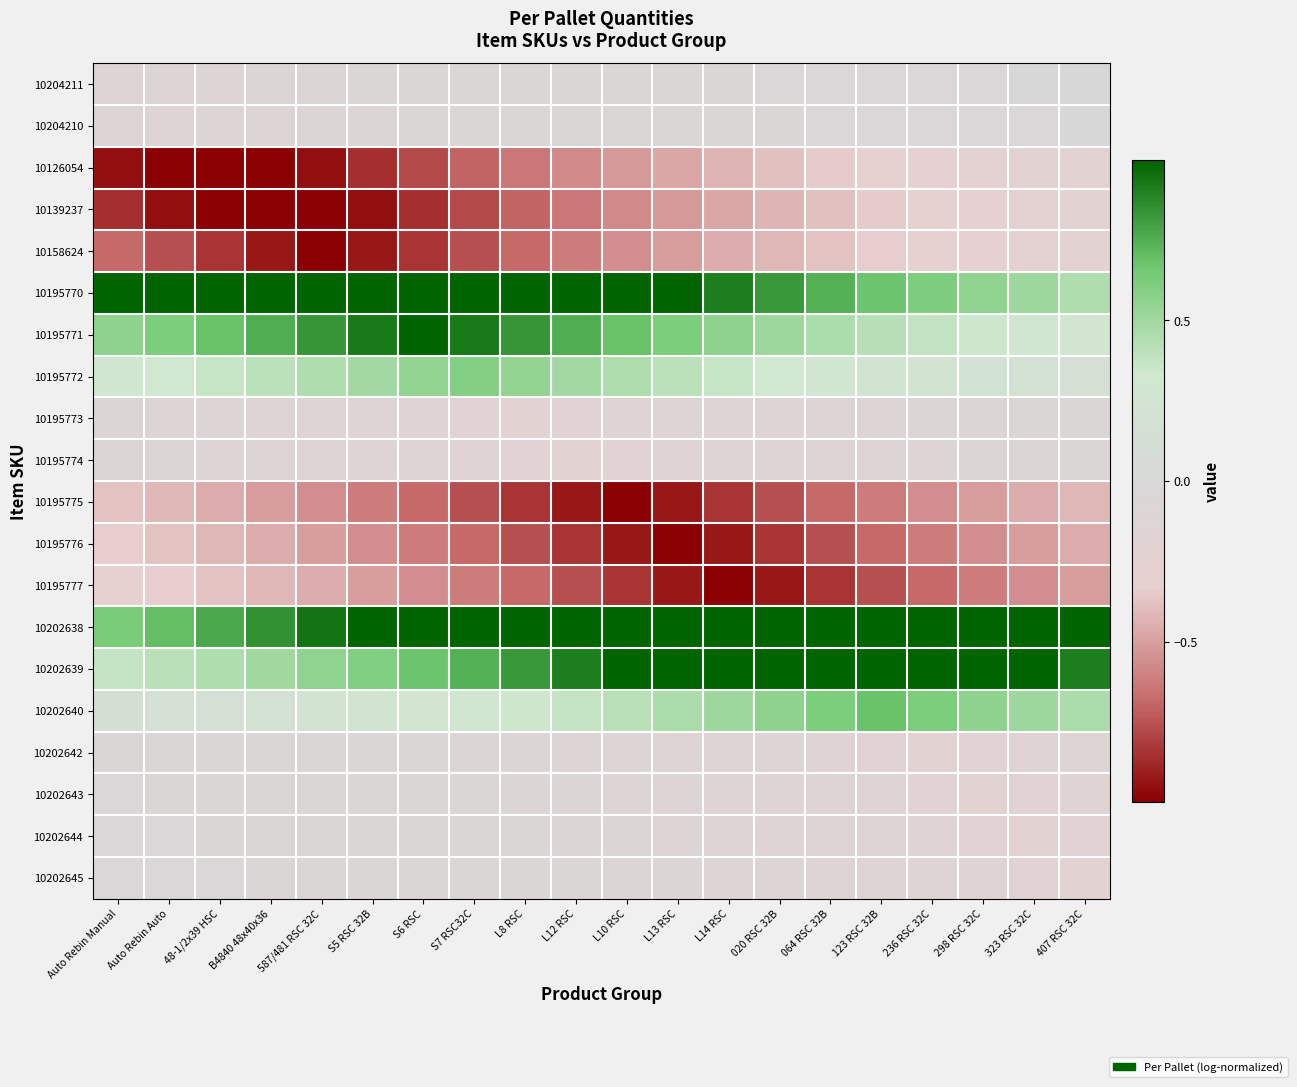

Reading left to right, extract all data points from this chart.

10204211: Auto Rebin Manual=-0.1	Auto Rebin Auto=-0.1	48-1/2x39 HSC=-0.1	B4840 48x40x36=-0.1	587/481 RSC 32C=-0.1	S5 RSC 32B=-0.1	S6 RSC=-0.1	S7 RSC32C=-0.1	L8 RSC=-0.1	L12 RSC=-0.1	L10 RSC=-0.0	L13 RSC=-0.0	L14 RSC=-0.0	020 RSC 32B=-0.0	064 RSC 32B=-0.0	123 RSC 32B=-0.0	236 RSC 32C=-0.0	298 RSC 32C=-0.0	323 RSC 32C=-0.0	407 RSC 32C=-0.0
10204210: Auto Rebin Manual=-0.1	Auto Rebin Auto=-0.1	48-1/2x39 HSC=-0.1	B4840 48x40x36=-0.1	587/481 RSC 32C=-0.1	S5 RSC 32B=-0.1	S6 RSC=-0.1	S7 RSC32C=-0.1	L8 RSC=-0.1	L12 RSC=-0.1	L10 RSC=-0.1	L13 RSC=-0.0	L14 RSC=-0.0	020 RSC 32B=-0.0	064 RSC 32B=-0.0	123 RSC 32B=-0.0	236 RSC 32C=-0.0	298 RSC 32C=-0.0	323 RSC 32C=-0.0	407 RSC 32C=-0.0
10126054: Auto Rebin Manual=-0.9	Auto Rebin Auto=-1.0	48-1/2x39 HSC=-1.0	B4840 48x40x36=-1.0	587/481 RSC 32C=-0.9	S5 RSC 32B=-0.9	S6 RSC=-0.8	S7 RSC32C=-0.7	L8 RSC=-0.6	L12 RSC=-0.6	L10 RSC=-0.5	L13 RSC=-0.5	L14 RSC=-0.4	020 RSC 32B=-0.4	064 RSC 32B=-0.3	123 RSC 32B=-0.3	236 RSC 32C=-0.3	298 RSC 32C=-0.3	323 RSC 32C=-0.2	407 RSC 32C=-0.2
10139237: Auto Rebin Manual=-0.9	Auto Rebin Auto=-0.9	48-1/2x39 HSC=-1.0	B4840 48x40x36=-1.0	587/481 RSC 32C=-1.0	S5 RSC 32B=-0.9	S6 RSC=-0.9	S7 RSC32C=-0.8	L8 RSC=-0.7	L12 RSC=-0.6	L10 RSC=-0.6	L13 RSC=-0.5	L14 RSC=-0.5	020 RSC 32B=-0.4	064 RSC 32B=-0.4	123 RSC 32B=-0.3	236 RSC 32C=-0.3	298 RSC 32C=-0.3	323 RSC 32C=-0.3	407 RSC 32C=-0.2
10158624: Auto Rebin Manual=-0.7	Auto Rebin Auto=-0.8	48-1/2x39 HSC=-0.8	B4840 48x40x36=-0.9	587/481 RSC 32C=-1.0	S5 RSC 32B=-0.9	S6 RSC=-0.8	S7 RSC32C=-0.8	L8 RSC=-0.7	L12 RSC=-0.6	L10 RSC=-0.6	L13 RSC=-0.5	L14 RSC=-0.5	020 RSC 32B=-0.4	064 RSC 32B=-0.4	123 RSC 32B=-0.3	236 RSC 32C=-0.3	298 RSC 32C=-0.3	323 RSC 32C=-0.3	407 RSC 32C=-0.2
10195770: Auto Rebin Manual=1.0	Auto Rebin Auto=1.0	48-1/2x39 HSC=1.0	B4840 48x40x36=1.0	587/481 RSC 32C=1.0	S5 RSC 32B=1.0	S6 RSC=1.0	S7 RSC32C=1.0	L8 RSC=1.0	L12 RSC=1.0	L10 RSC=1.0	L13 RSC=1.0	L14 RSC=0.9	020 RSC 32B=0.8	064 RSC 32B=0.7	123 RSC 32B=0.7	236 RSC 32C=0.6	298 RSC 32C=0.6	323 RSC 32C=0.5	407 RSC 32C=0.5
10195771: Auto Rebin Manual=0.6	Auto Rebin Auto=0.6	48-1/2x39 HSC=0.7	B4840 48x40x36=0.8	587/481 RSC 32C=0.8	S5 RSC 32B=0.9	S6 RSC=1.0	S7 RSC32C=0.9	L8 RSC=0.8	L12 RSC=0.8	L10 RSC=0.7	L13 RSC=0.6	L14 RSC=0.6	020 RSC 32B=0.5	064 RSC 32B=0.5	123 RSC 32B=0.4	236 RSC 32C=0.4	298 RSC 32C=0.3	323 RSC 32C=0.3	407 RSC 32C=0.3
10195772: Auto Rebin Manual=0.3	Auto Rebin Auto=0.3	48-1/2x39 HSC=0.4	B4840 48x40x36=0.4	587/481 RSC 32C=0.4	S5 RSC 32B=0.5	S6 RSC=0.5	S7 RSC32C=0.6	L8 RSC=0.5	L12 RSC=0.5	L10 RSC=0.4	L13 RSC=0.4	L14 RSC=0.4	020 RSC 32B=0.3	064 RSC 32B=0.3	123 RSC 32B=0.3	236 RSC 32C=0.2	298 RSC 32C=0.2	323 RSC 32C=0.2	407 RSC 32C=0.2
10195773: Auto Rebin Manual=-0.1	Auto Rebin Auto=-0.1	48-1/2x39 HSC=-0.1	B4840 48x40x36=-0.1	587/481 RSC 32C=-0.1	S5 RSC 32B=-0.2	S6 RSC=-0.2	S7 RSC32C=-0.2	L8 RSC=-0.2	L12 RSC=-0.2	L10 RSC=-0.2	L13 RSC=-0.2	L14 RSC=-0.1	020 RSC 32B=-0.1	064 RSC 32B=-0.1	123 RSC 32B=-0.1	236 RSC 32C=-0.1	298 RSC 32C=-0.1	323 RSC 32C=-0.1	407 RSC 32C=-0.1
10195774: Auto Rebin Manual=-0.1	Auto Rebin Auto=-0.1	48-1/2x39 HSC=-0.1	B4840 48x40x36=-0.1	587/481 RSC 32C=-0.1	S5 RSC 32B=-0.1	S6 RSC=-0.2	S7 RSC32C=-0.2	L8 RSC=-0.2	L12 RSC=-0.2	L10 RSC=-0.2	L13 RSC=-0.2	L14 RSC=-0.2	020 RSC 32B=-0.1	064 RSC 32B=-0.1	123 RSC 32B=-0.1	236 RSC 32C=-0.1	298 RSC 32C=-0.1	323 RSC 32C=-0.1	407 RSC 32C=-0.1
10195775: Auto Rebin Manual=-0.4	Auto Rebin Auto=-0.4	48-1/2x39 HSC=-0.5	B4840 48x40x36=-0.5	587/481 RSC 32C=-0.6	S5 RSC 32B=-0.6	S6 RSC=-0.7	S7 RSC32C=-0.8	L8 RSC=-0.8	L12 RSC=-0.9	L10 RSC=-1.0	L13 RSC=-0.9	L14 RSC=-0.8	020 RSC 32B=-0.8	064 RSC 32B=-0.7	123 RSC 32B=-0.6	236 RSC 32C=-0.6	298 RSC 32C=-0.5	323 RSC 32C=-0.5	407 RSC 32C=-0.4
10195776: Auto Rebin Manual=-0.3	Auto Rebin Auto=-0.4	48-1/2x39 HSC=-0.4	B4840 48x40x36=-0.5	587/481 RSC 32C=-0.5	S5 RSC 32B=-0.6	S6 RSC=-0.6	S7 RSC32C=-0.7	L8 RSC=-0.8	L12 RSC=-0.8	L10 RSC=-0.9	L13 RSC=-1.0	L14 RSC=-0.9	020 RSC 32B=-0.8	064 RSC 32B=-0.8	123 RSC 32B=-0.7	236 RSC 32C=-0.6	298 RSC 32C=-0.6	323 RSC 32C=-0.5	407 RSC 32C=-0.5
10195777: Auto Rebin Manual=-0.3	Auto Rebin Auto=-0.3	48-1/2x39 HSC=-0.4	B4840 48x40x36=-0.4	587/481 RSC 32C=-0.5	S5 RSC 32B=-0.5	S6 RSC=-0.6	S7 RSC32C=-0.6	L8 RSC=-0.7	L12 RSC=-0.8	L10 RSC=-0.8	L13 RSC=-0.9	L14 RSC=-1.0	020 RSC 32B=-0.9	064 RSC 32B=-0.8	123 RSC 32B=-0.8	236 RSC 32C=-0.7	298 RSC 32C=-0.6	323 RSC 32C=-0.6	407 RSC 32C=-0.5
10202638: Auto Rebin Manual=0.6	Auto Rebin Auto=0.7	48-1/2x39 HSC=0.8	B4840 48x40x36=0.9	587/481 RSC 32C=0.9	S5 RSC 32B=1.0	S6 RSC=1.0	S7 RSC32C=1.0	L8 RSC=1.0	L12 RSC=1.0	L10 RSC=1.0	L13 RSC=1.0	L14 RSC=1.0	020 RSC 32B=1.0	064 RSC 32B=1.0	123 RSC 32B=1.0	236 RSC 32C=1.0	298 RSC 32C=1.0	323 RSC 32C=1.0	407 RSC 32C=1.0
10202639: Auto Rebin Manual=0.4	Auto Rebin Auto=0.4	48-1/2x39 HSC=0.5	B4840 48x40x36=0.5	587/481 RSC 32C=0.6	S5 RSC 32B=0.6	S6 RSC=0.7	S7 RSC32C=0.7	L8 RSC=0.8	L12 RSC=0.9	L10 RSC=1.0	L13 RSC=1.0	L14 RSC=1.0	020 RSC 32B=1.0	064 RSC 32B=1.0	123 RSC 32B=1.0	236 RSC 32C=1.0	298 RSC 32C=1.0	323 RSC 32C=1.0	407 RSC 32C=0.9
10202640: Auto Rebin Manual=0.2	Auto Rebin Auto=0.2	48-1/2x39 HSC=0.2	B4840 48x40x36=0.2	587/481 RSC 32C=0.2	S5 RSC 32B=0.3	S6 RSC=0.3	S7 RSC32C=0.3	L8 RSC=0.3	L12 RSC=0.4	L10 RSC=0.4	L13 RSC=0.5	L14 RSC=0.5	020 RSC 32B=0.6	064 RSC 32B=0.6	123 RSC 32B=0.7	236 RSC 32C=0.6	298 RSC 32C=0.6	323 RSC 32C=0.5	407 RSC 32C=0.5
10202642: Auto Rebin Manual=-0.0	Auto Rebin Auto=-0.0	48-1/2x39 HSC=-0.1	B4840 48x40x36=-0.1	587/481 RSC 32C=-0.1	S5 RSC 32B=-0.1	S6 RSC=-0.1	S7 RSC32C=-0.1	L8 RSC=-0.1	L12 RSC=-0.1	L10 RSC=-0.1	L13 RSC=-0.1	L14 RSC=-0.1	020 RSC 32B=-0.2	064 RSC 32B=-0.2	123 RSC 32B=-0.2	236 RSC 32C=-0.2	298 RSC 32C=-0.2	323 RSC 32C=-0.2	407 RSC 32C=-0.2
10202643: Auto Rebin Manual=-0.0	Auto Rebin Auto=-0.0	48-1/2x39 HSC=-0.0	B4840 48x40x36=-0.1	587/481 RSC 32C=-0.1	S5 RSC 32B=-0.1	S6 RSC=-0.1	S7 RSC32C=-0.1	L8 RSC=-0.1	L12 RSC=-0.1	L10 RSC=-0.1	L13 RSC=-0.1	L14 RSC=-0.1	020 RSC 32B=-0.1	064 RSC 32B=-0.2	123 RSC 32B=-0.2	236 RSC 32C=-0.2	298 RSC 32C=-0.2	323 RSC 32C=-0.2	407 RSC 32C=-0.2
10202644: Auto Rebin Manual=-0.0	Auto Rebin Auto=-0.0	48-1/2x39 HSC=-0.0	B4840 48x40x36=-0.0	587/481 RSC 32C=-0.1	S5 RSC 32B=-0.1	S6 RSC=-0.1	S7 RSC32C=-0.1	L8 RSC=-0.1	L12 RSC=-0.1	L10 RSC=-0.1	L13 RSC=-0.1	L14 RSC=-0.1	020 RSC 32B=-0.1	064 RSC 32B=-0.1	123 RSC 32B=-0.2	236 RSC 32C=-0.2	298 RSC 32C=-0.2	323 RSC 32C=-0.2	407 RSC 32C=-0.2
10202645: Auto Rebin Manual=-0.0	Auto Rebin Auto=-0.0	48-1/2x39 HSC=-0.0	B4840 48x40x36=-0.0	587/481 RSC 32C=-0.0	S5 RSC 32B=-0.1	S6 RSC=-0.1	S7 RSC32C=-0.1	L8 RSC=-0.1	L12 RSC=-0.1	L10 RSC=-0.1	L13 RSC=-0.1	L14 RSC=-0.1	020 RSC 32B=-0.1	064 RSC 32B=-0.1	123 RSC 32B=-0.1	236 RSC 32C=-0.2	298 RSC 32C=-0.2	323 RSC 32C=-0.2	407 RSC 32C=-0.2